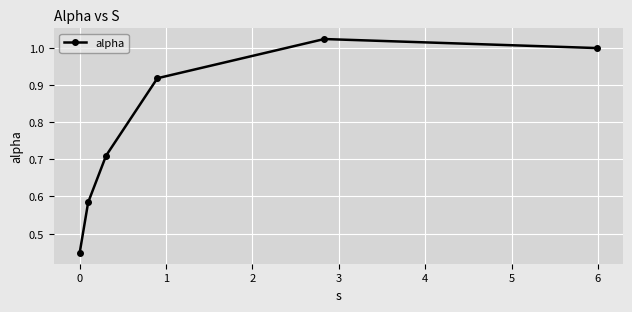

How many points are higher than both their immediate neighbors (excluding endpoints)?

1